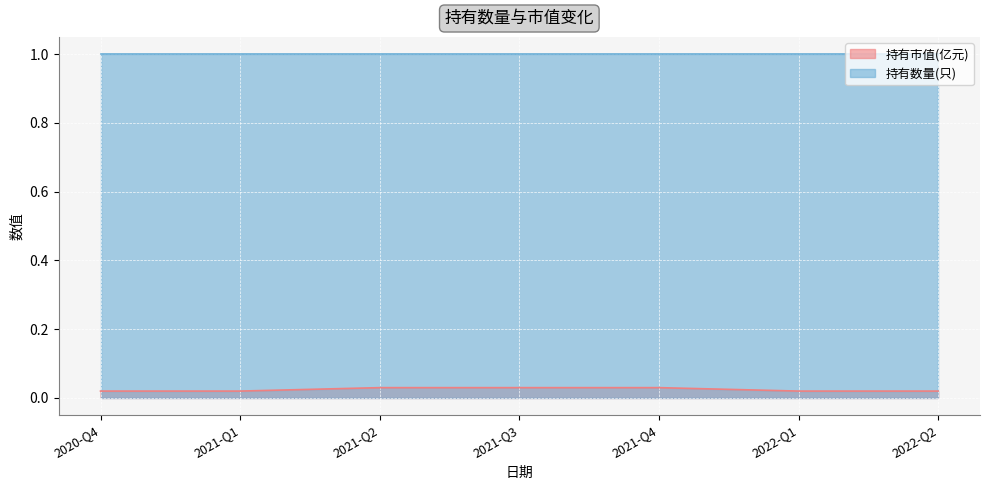

What position from the right is 2021-Q3?

4